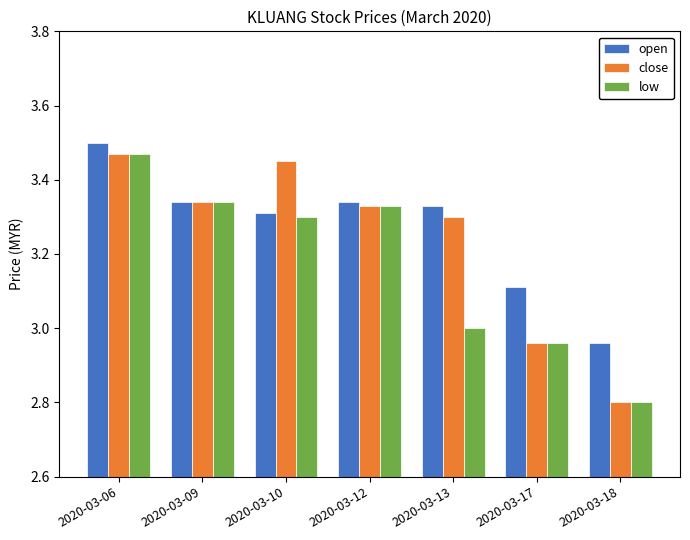

Which series changed the most between 2020-03-12 and 2020-03-13?

low